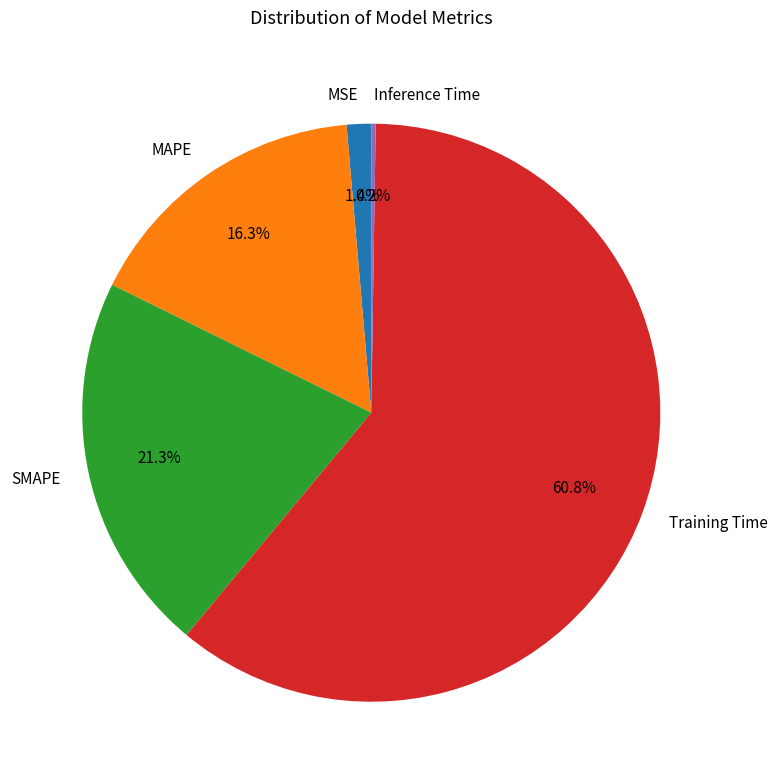

Does any single category account for the majority?

Yes